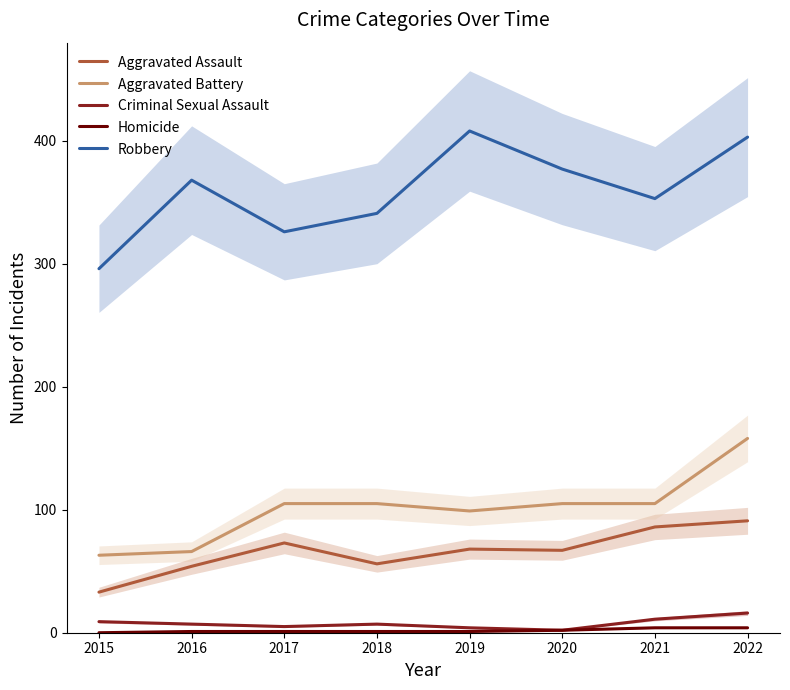

Reading left to right, list all the values displayed in this chart.

Aggravated Assault: 2015=33	2016=54	2017=73	2018=56	2019=68	2020=67	2021=86	2022=91
Aggravated Battery: 2015=63	2016=66	2017=105	2018=105	2019=99	2020=105	2021=105	2022=158
Criminal Sexual Assault: 2015=9	2016=7	2017=5	2018=7	2019=4	2020=2	2021=11	2022=16
Homicide: 2015=0	2016=1	2017=1	2018=1	2019=1	2020=2	2021=4	2022=4
Robbery: 2015=296	2016=368	2017=326	2018=341	2019=408	2020=377	2021=353	2022=403